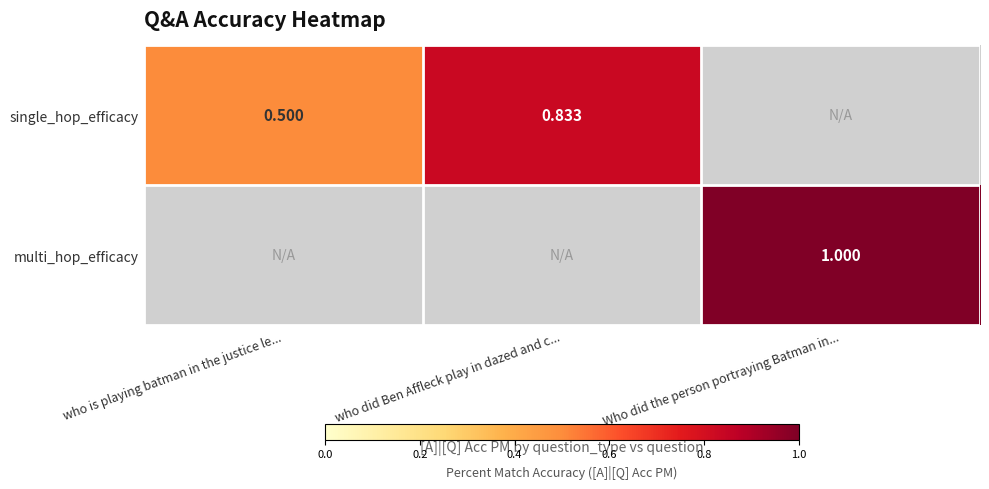

Between who is playing batman in the justice le... and Who did the person portraying Batman in..., which is larger?

Who did the person portraying Batman in...